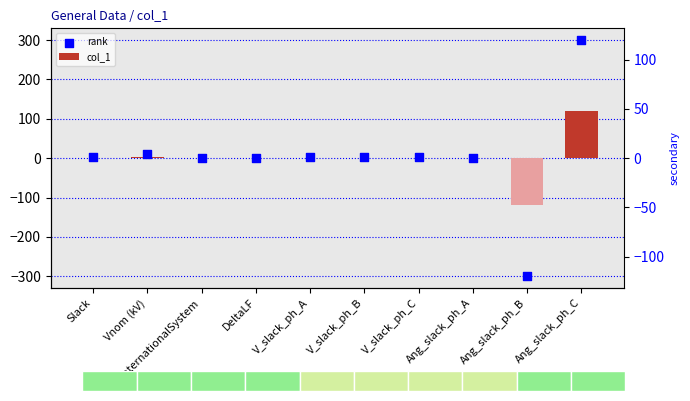

Which series reaches the maximum Y coordinate?

rank